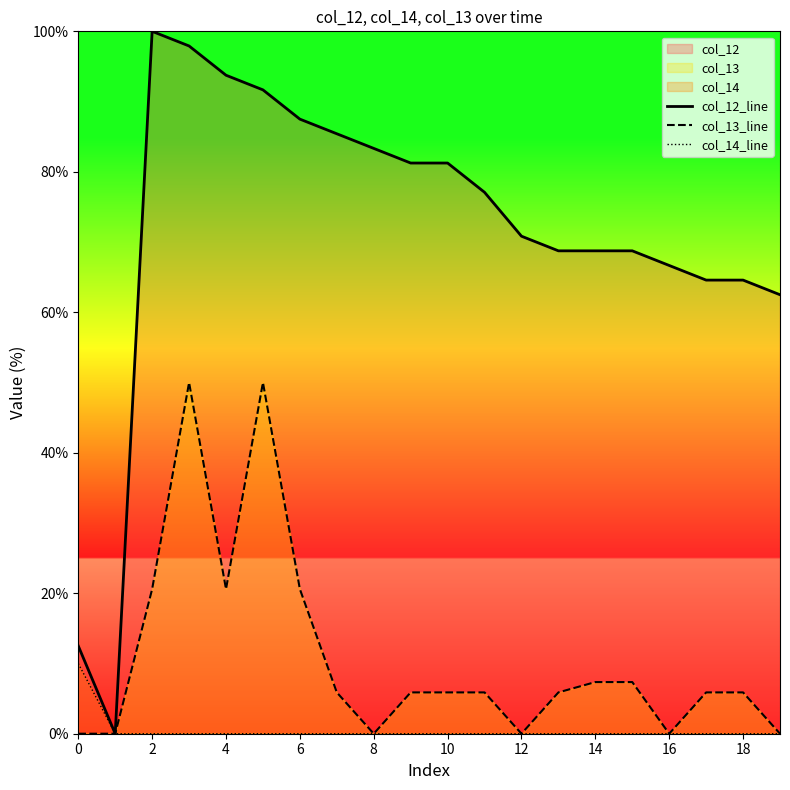

Between 14 and 14, which is larger?

14